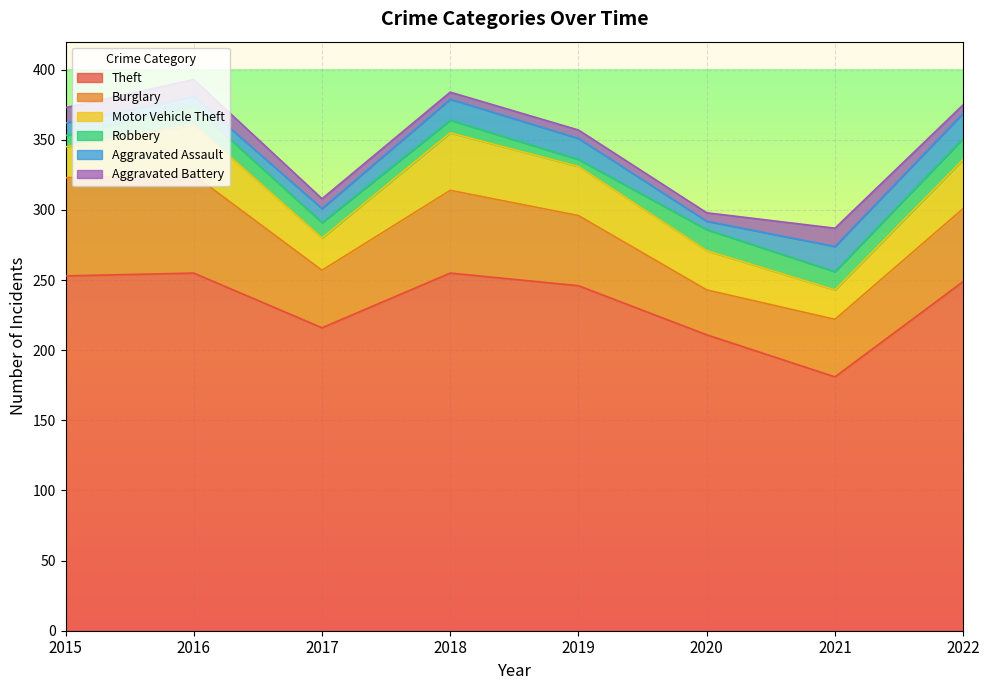

Reading right to left, what are all the values shown in this chart?

Theft: 2022=249	2021=181	2020=211	2019=246	2018=255	2017=216	2016=255	2015=253
Burglary: 2022=52	2021=41	2020=32	2019=50	2018=59	2017=41	2016=70	2015=70
Motor Vehicle Theft: 2022=35	2021=21	2020=28	2019=35	2018=41	2017=23	2016=36	2015=22
Robbery: 2022=15	2021=13	2020=15	2019=5	2018=9	2017=11	2016=13	2015=8
Aggravated Assault: 2022=18	2021=18	2020=6	2019=15	2018=15	2017=10	2016=7	2015=9
Aggravated Battery: 2022=6	2021=13	2020=6	2019=6	2018=5	2017=7	2016=12	2015=11